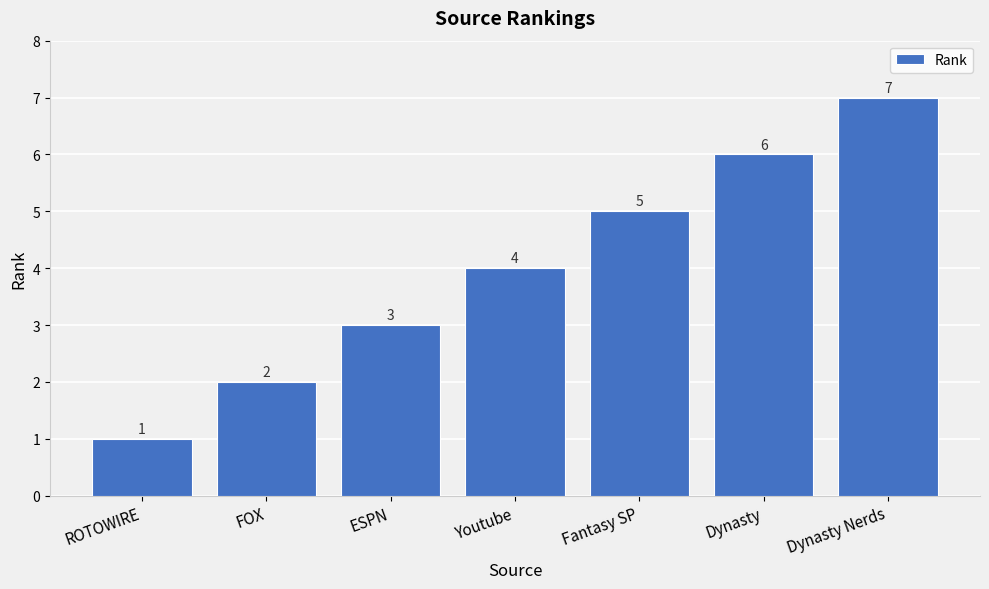

List the labels in order of value, smallest first.

ROTOWIRE, FOX, ESPN, Youtube, Fantasy SP, Dynasty, Dynasty Nerds